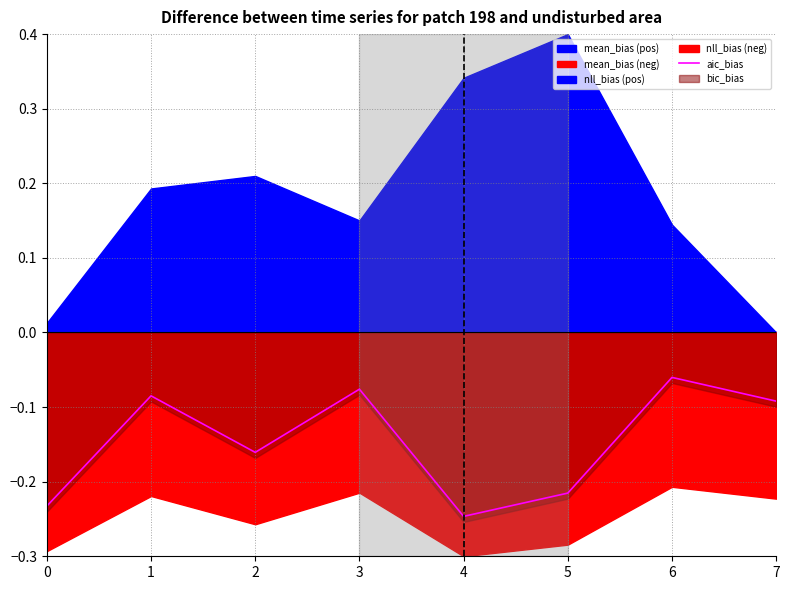

Is it true that aic_bias equals -0.0 at 1?

False